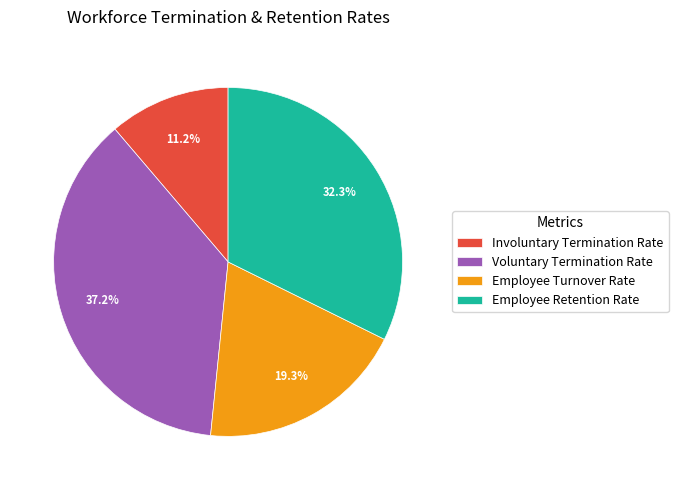

To the nearest percent, what portion does Employee Turnover Rate represent?

19%